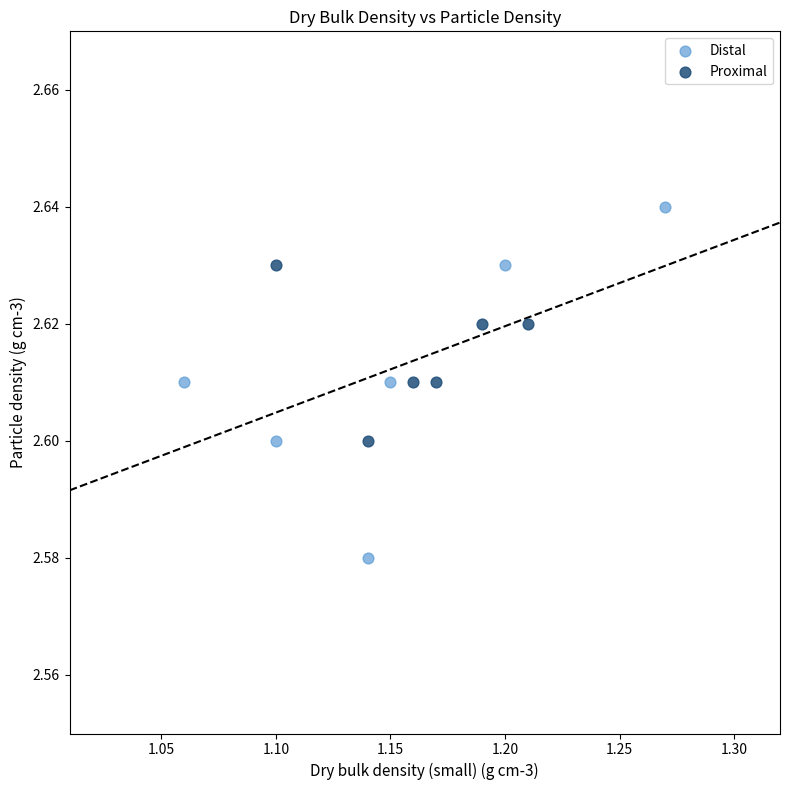

Which series contains the lowest Y value?

Distal